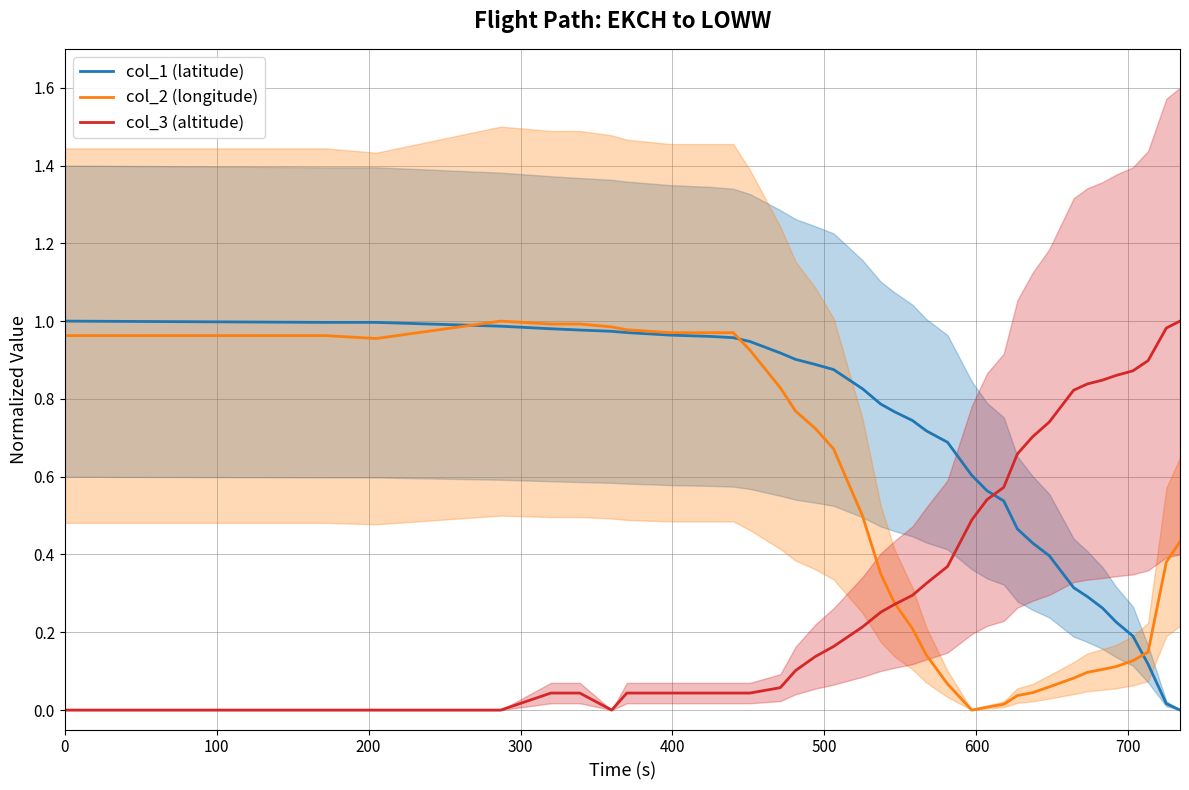

After their last crossing, which series has the higher values: col_3 (altitude) or col_1 (latitude)?

col_3 (altitude)